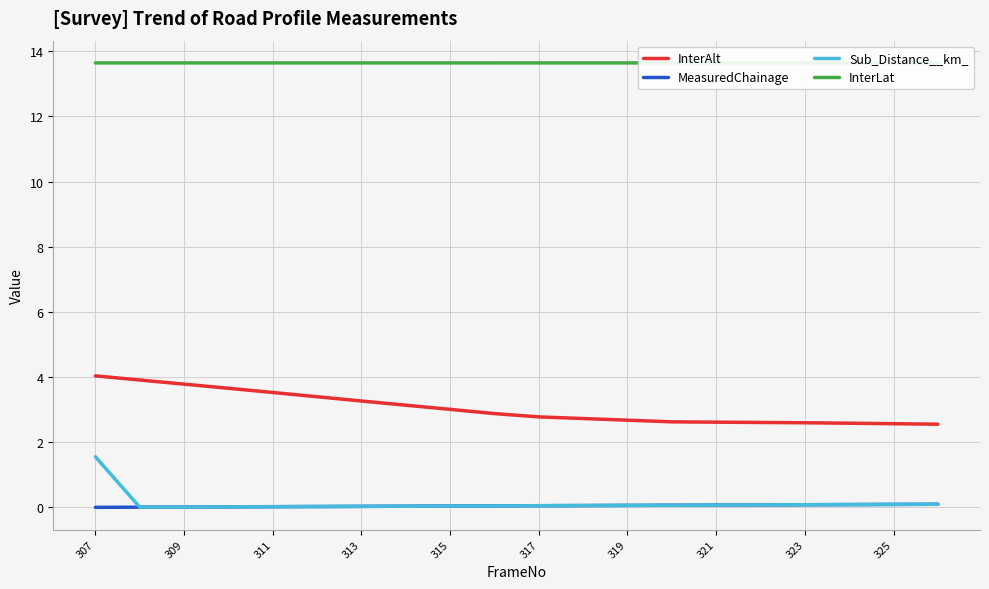

The InterAlt series shows 2.8 at 317. True or false?

True